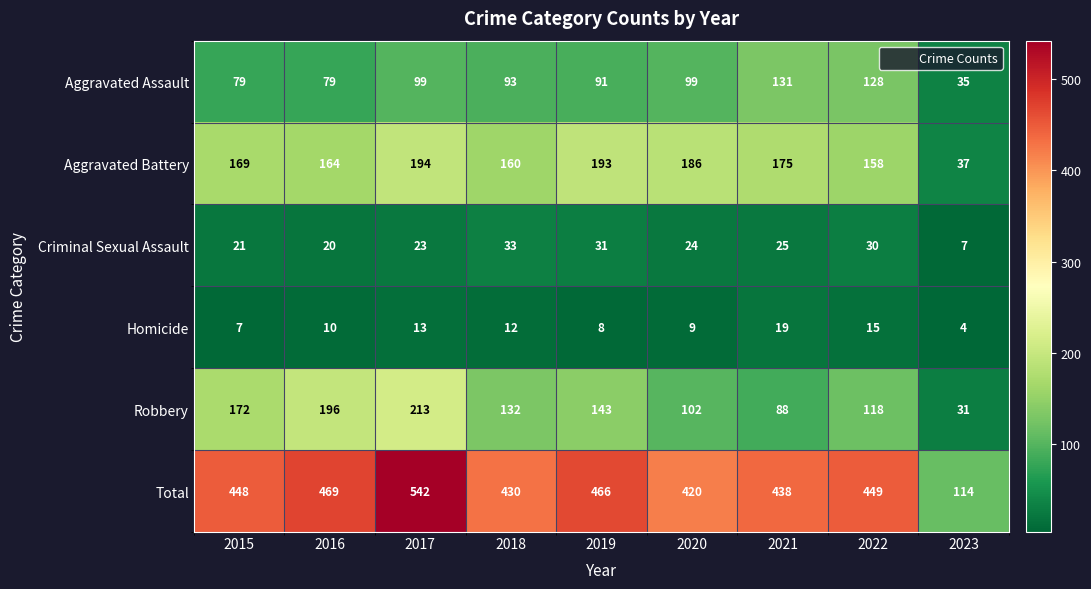

At how many categories does at least one series exceed 531?

1